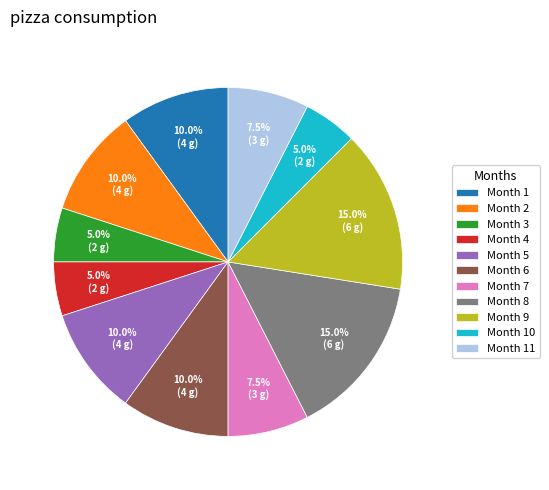

Is there a majority slice in this chart?

No